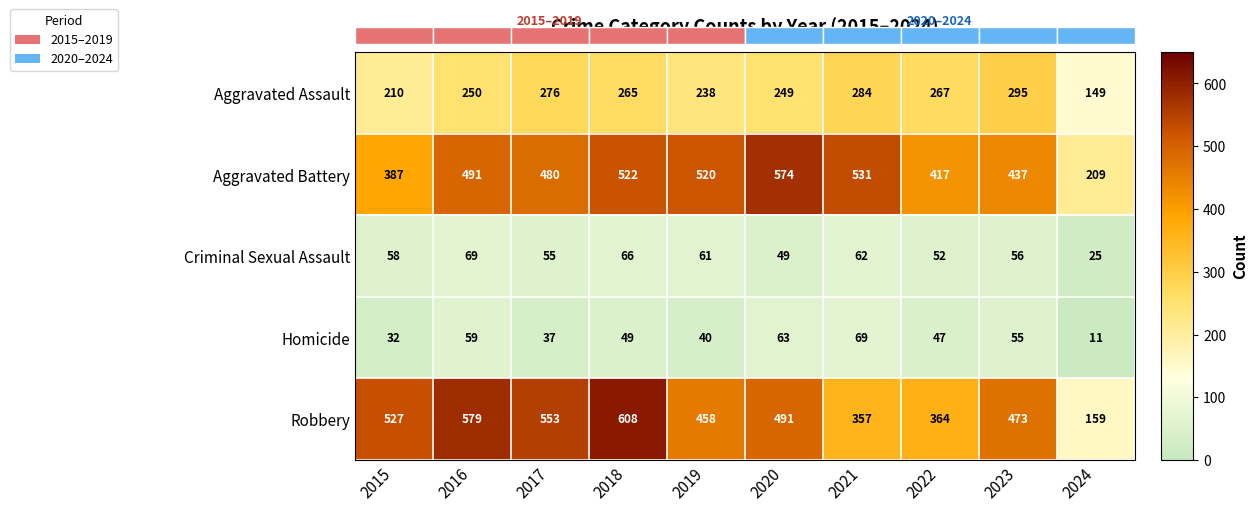

Reading left to right, extract all data points from this chart.

Aggravated Assault: 2015=210	2016=250	2017=276	2018=265	2019=238	2020=249	2021=284	2022=267	2023=295	2024=149
Aggravated Battery: 2015=387	2016=491	2017=480	2018=522	2019=520	2020=574	2021=531	2022=417	2023=437	2024=209
Criminal Sexual Assault: 2015=58	2016=69	2017=55	2018=66	2019=61	2020=49	2021=62	2022=52	2023=56	2024=25
Homicide: 2015=32	2016=59	2017=37	2018=49	2019=40	2020=63	2021=69	2022=47	2023=55	2024=11
Robbery: 2015=527	2016=579	2017=553	2018=608	2019=458	2020=491	2021=357	2022=364	2023=473	2024=159